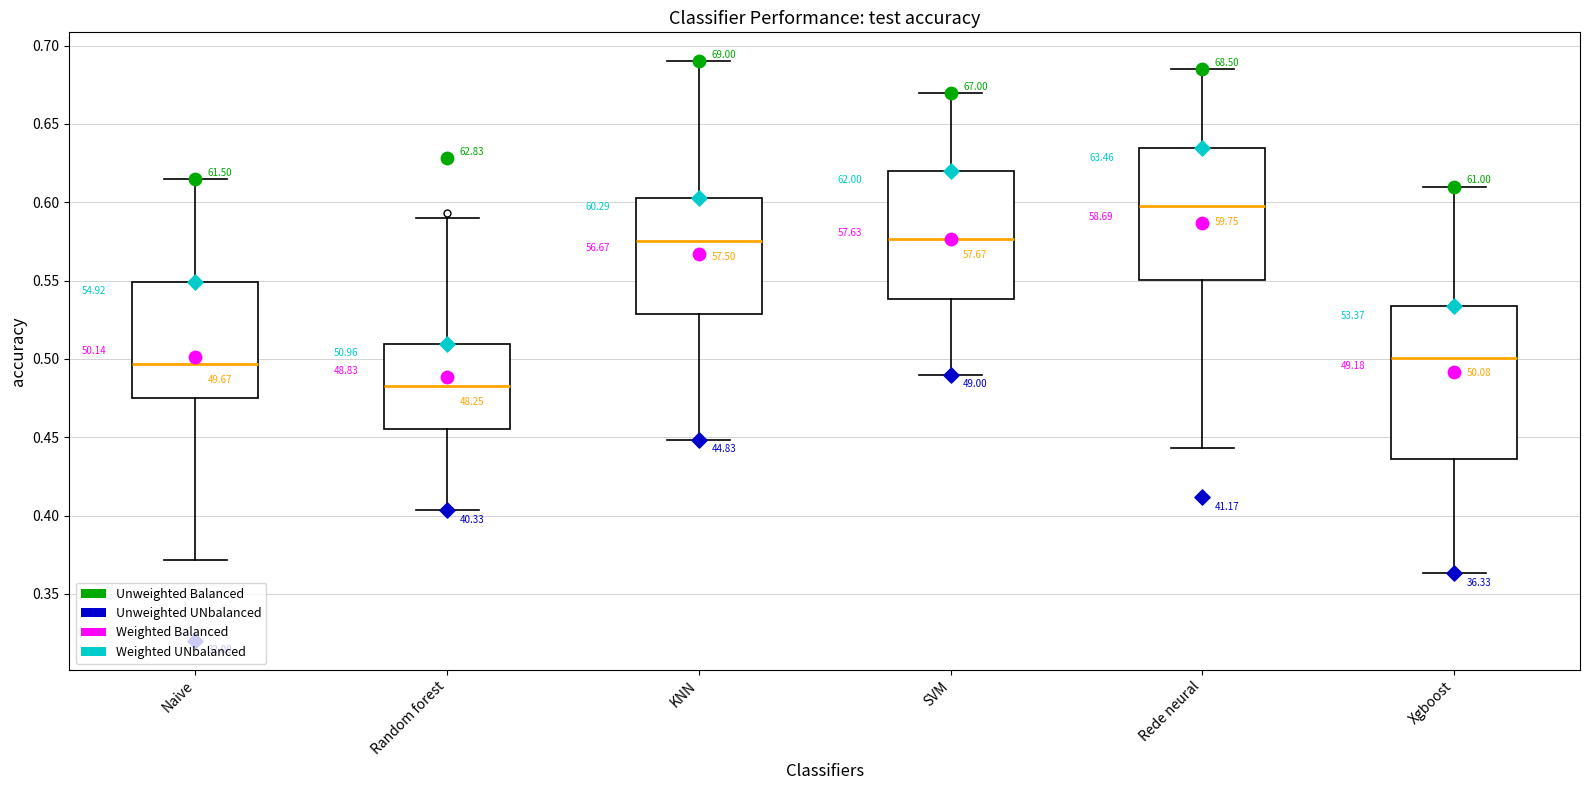

Reading left to right, transcribe this box plot: for each box, give where its median line is, the range the box spans, and where its two whiskers end, as read against the y-axis. The values are not printed on the chart, so give them approximately, as read against the axis.

Naive: median 0.495, box 0.475 to 0.550, whiskers 0.370 to 0.615
Random forest: median 0.485, box 0.455 to 0.510, whiskers 0.405 to 0.590
KNN: median 0.575, box 0.530 to 0.605, whiskers 0.450 to 0.690
SVM: median 0.575, box 0.540 to 0.620, whiskers 0.490 to 0.670
Rede neural: median 0.600, box 0.550 to 0.635, whiskers 0.445 to 0.685
Xgboost: median 0.500, box 0.435 to 0.535, whiskers 0.365 to 0.610